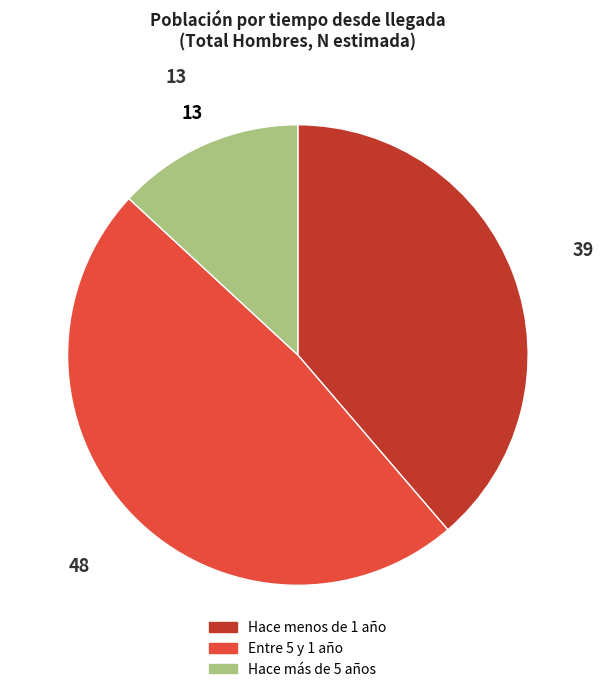

What is the ratio of the value at Hace menos de 1 año to the value at Entre 5 y 1 año?

0.8